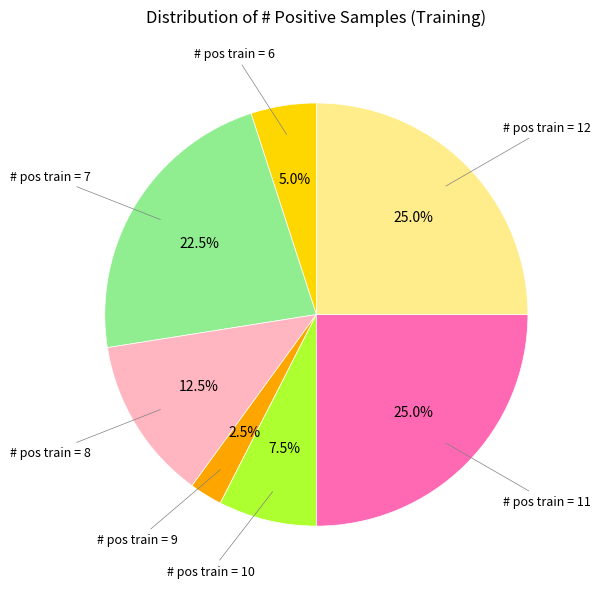

Is there any slice that represents more than half of the pie?

No